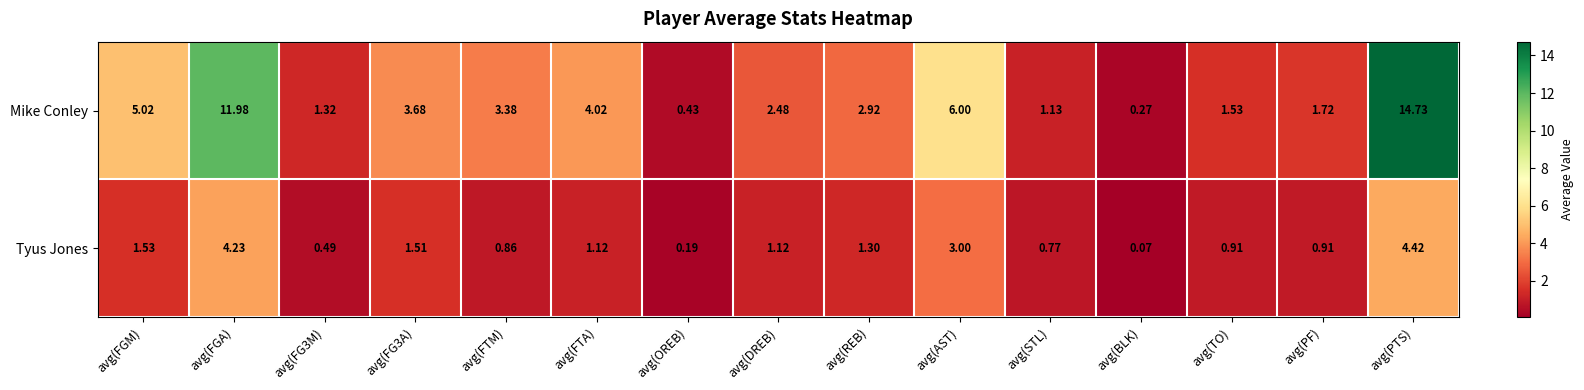

At how many categories does at least one series exceed 13?

1